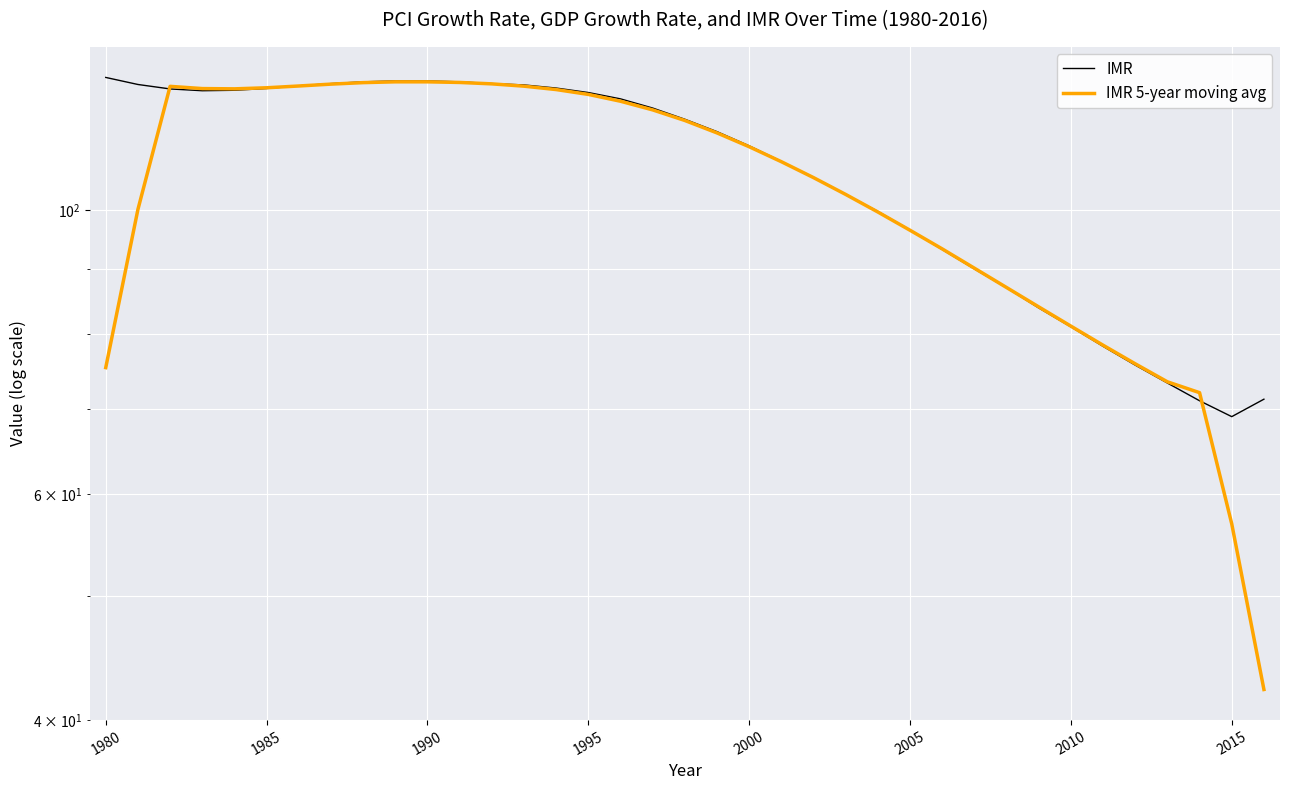

How many times do IMR 5-year moving avg and IMR cross each other?

4